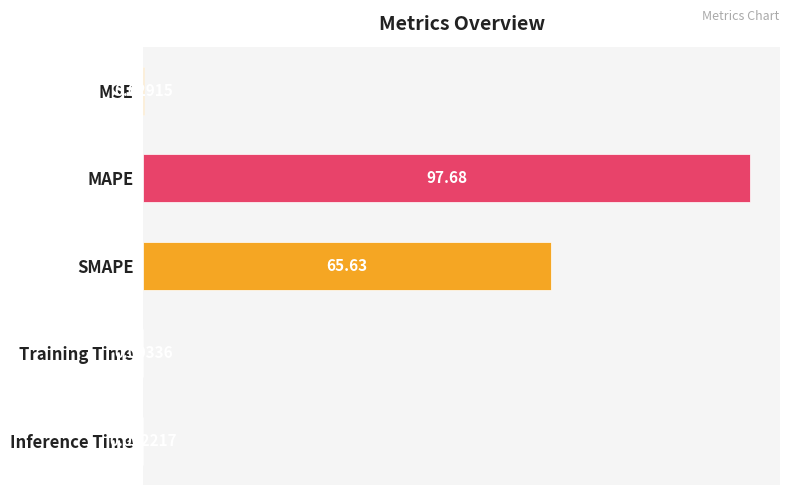

What is the sum of the values at Training Time and MAPE?

97.7